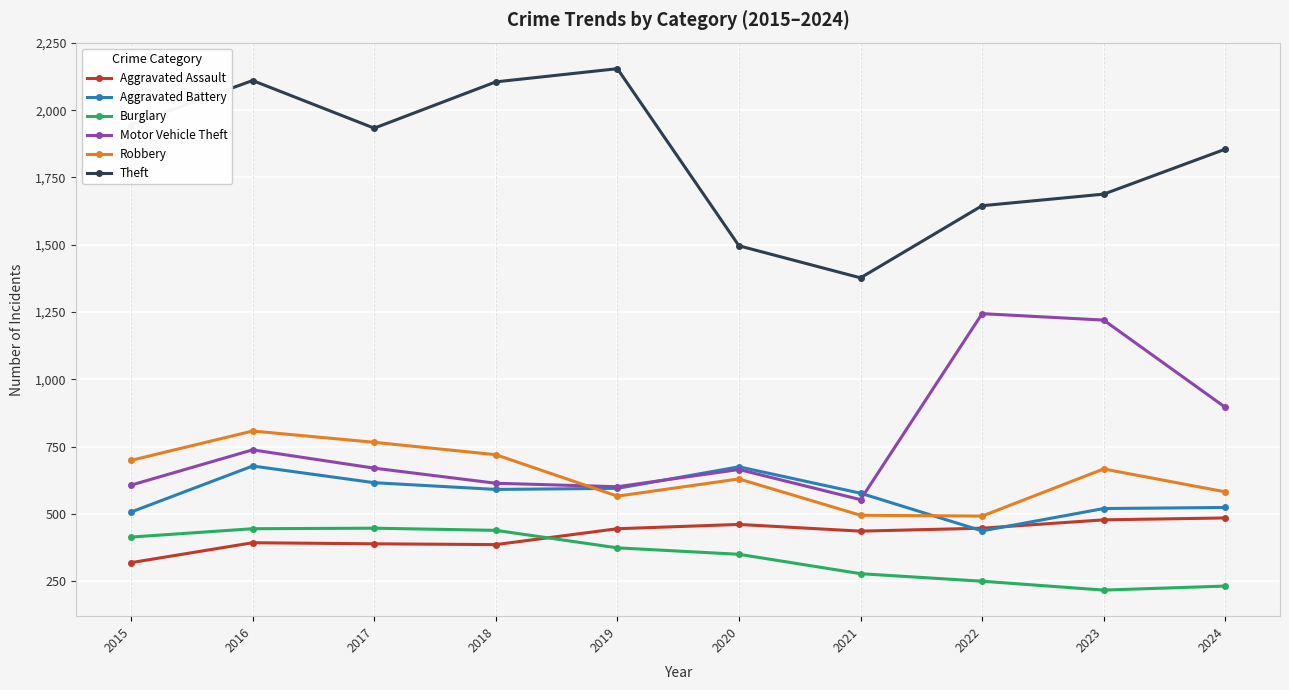

What is the minimum value shown in the chart?

217